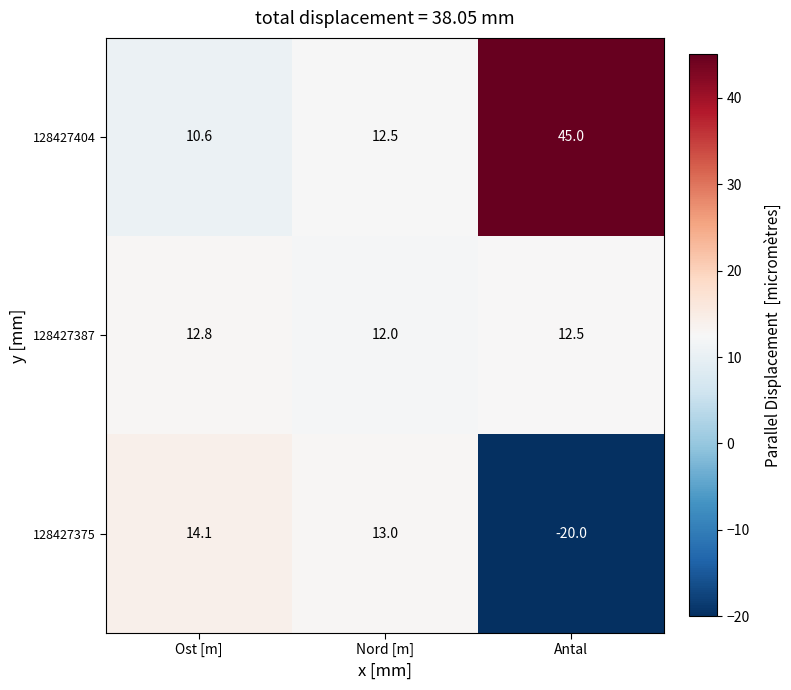

At which label does 128427387 reach its minimum?

Nord [m]